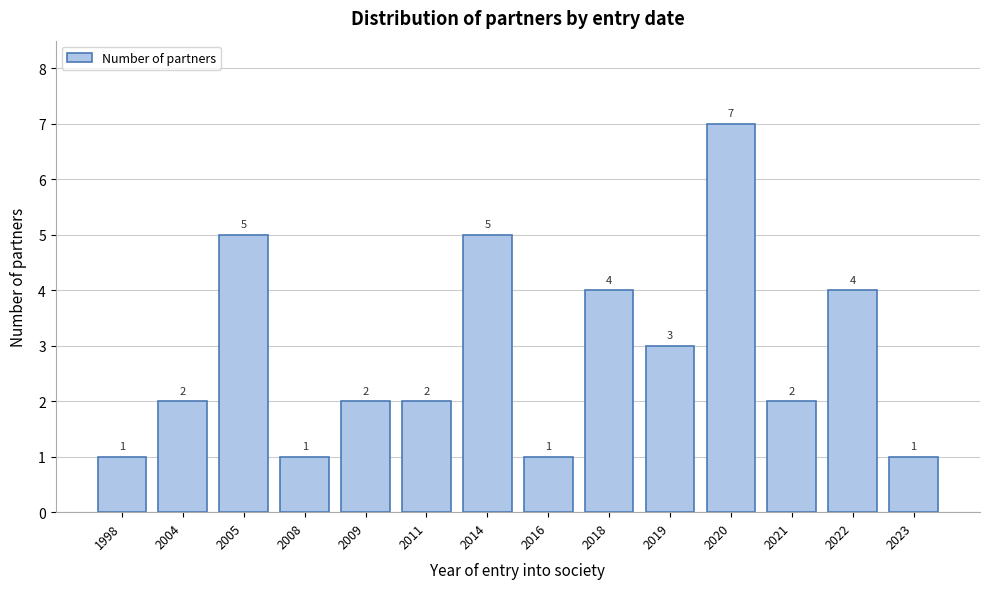

Reading left to right, extract all data points from this chart.

1998=1	2004=2	2005=5	2008=1	2009=2	2011=2	2014=5	2016=1	2018=4	2019=3	2020=7	2021=2	2022=4	2023=1